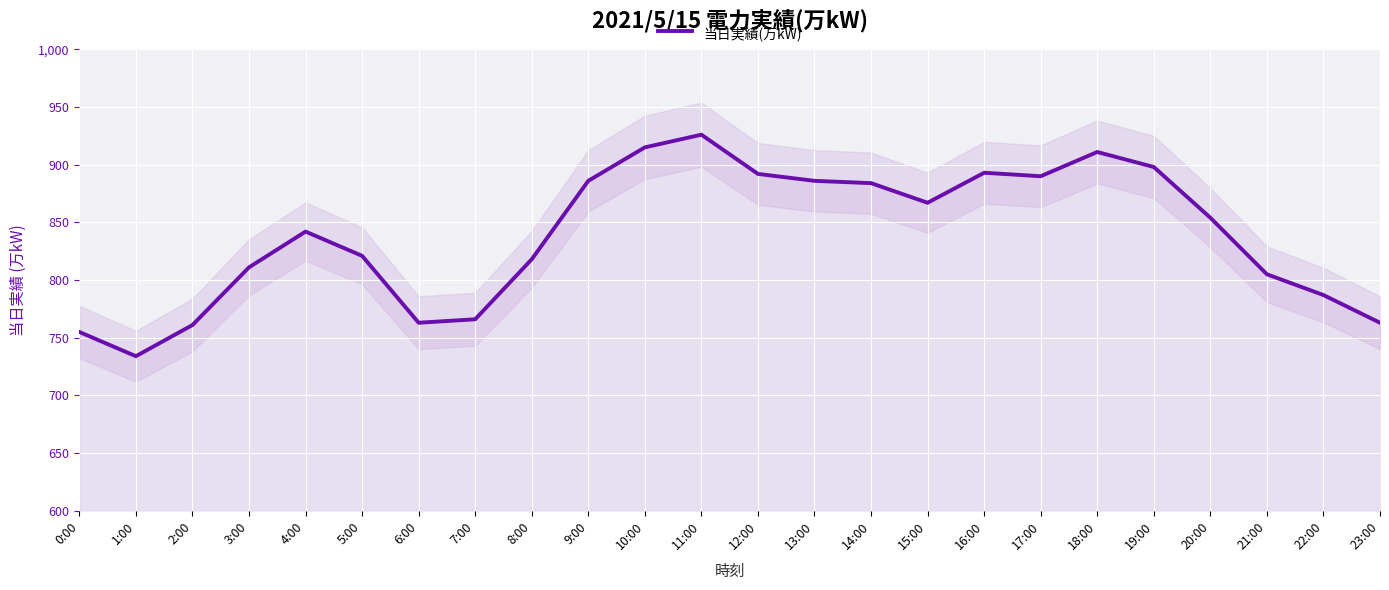

How many lines are shown in the chart?

1